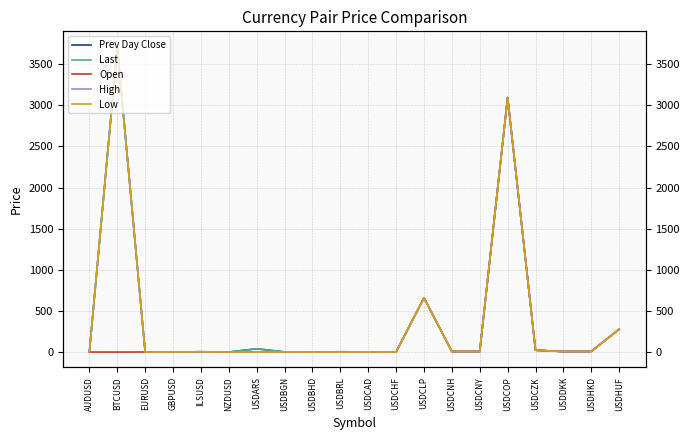

Is it true that Last equals 0.4 at USDBHD?

True